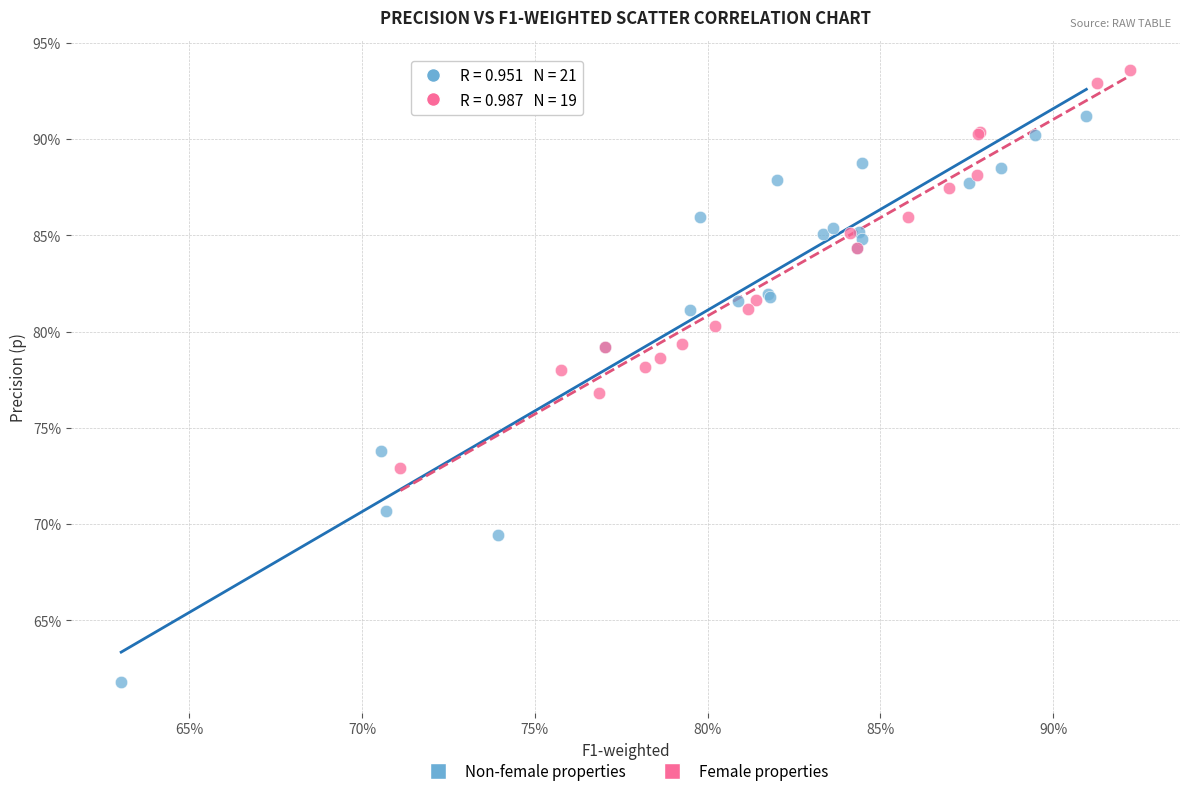

Which series contains the highest Y value?

Female properties